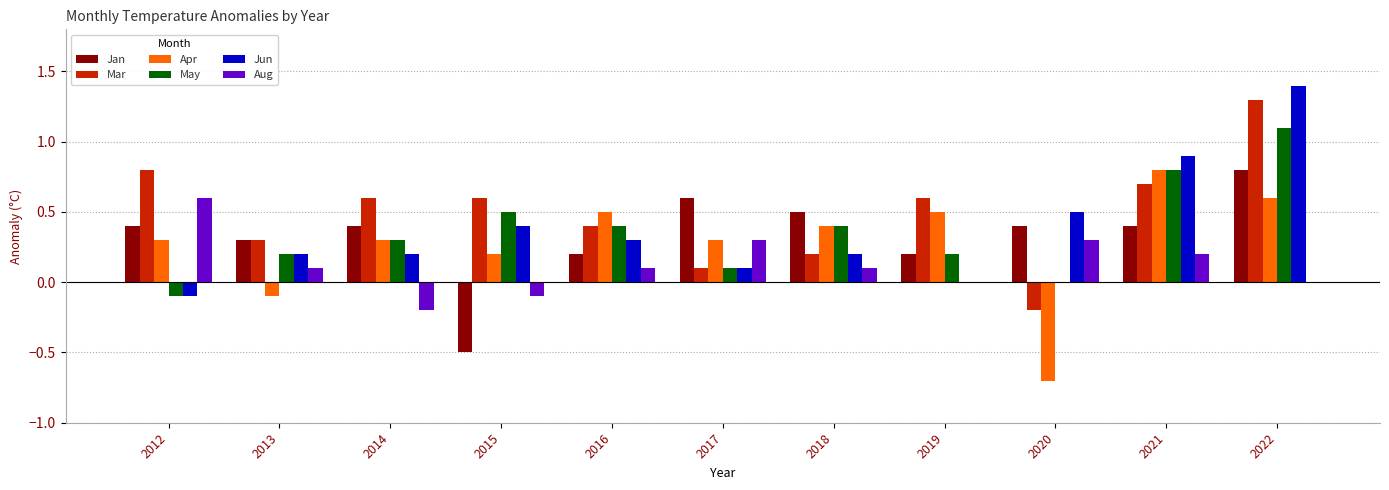

How many distinct data groups are displayed?

6